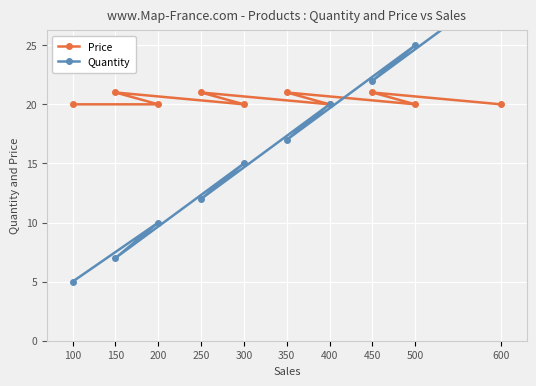

What is the lowest value of the Quantity series?

5